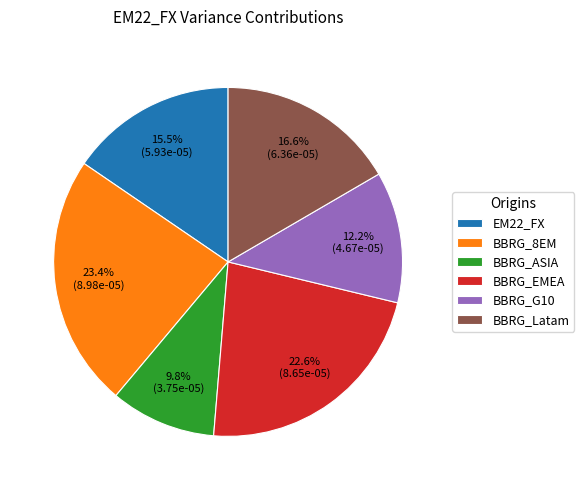

Count the number of slices in the pie.

6